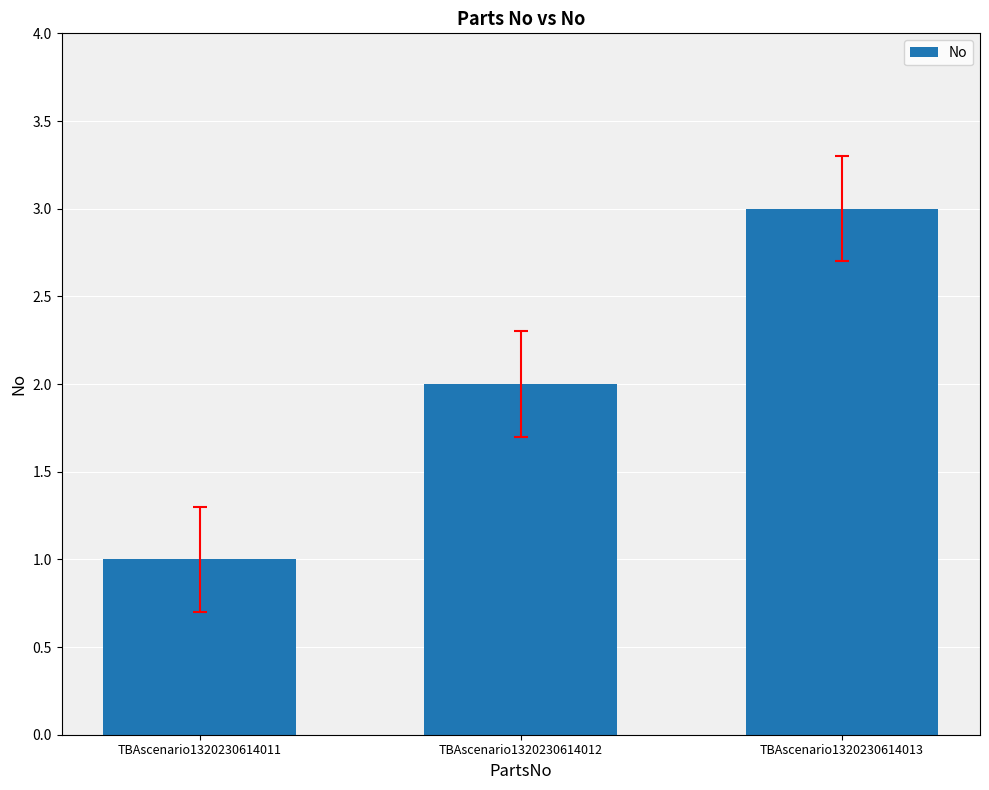

List the labels in order of value, largest first.

TBAscenario1320230614013, TBAscenario1320230614012, TBAscenario1320230614011